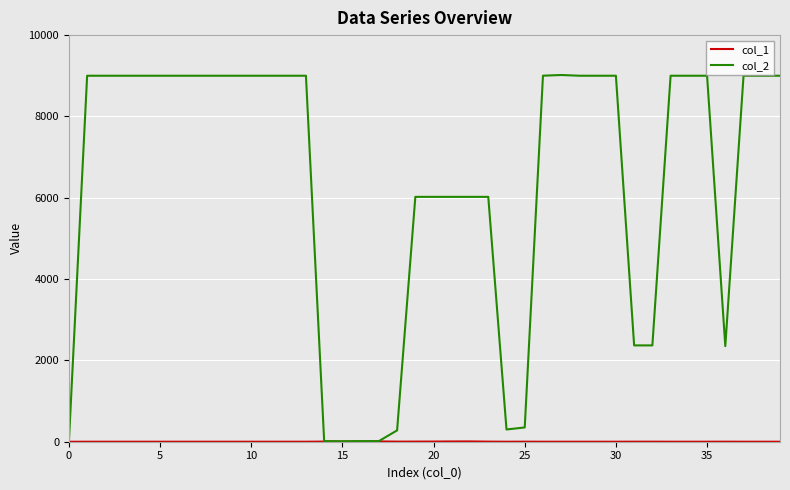

Which series has the largest total across all categories?

col_2